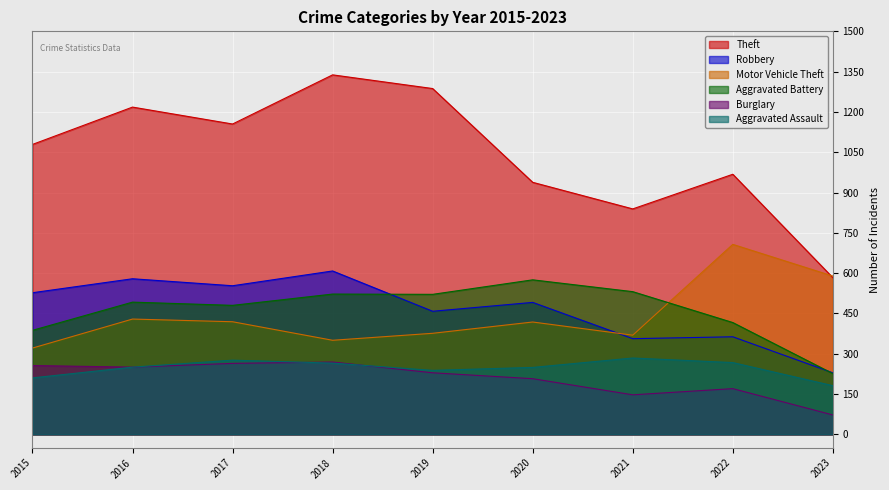

How many interior local valleys does the Motor Vehicle Theft series have?

2